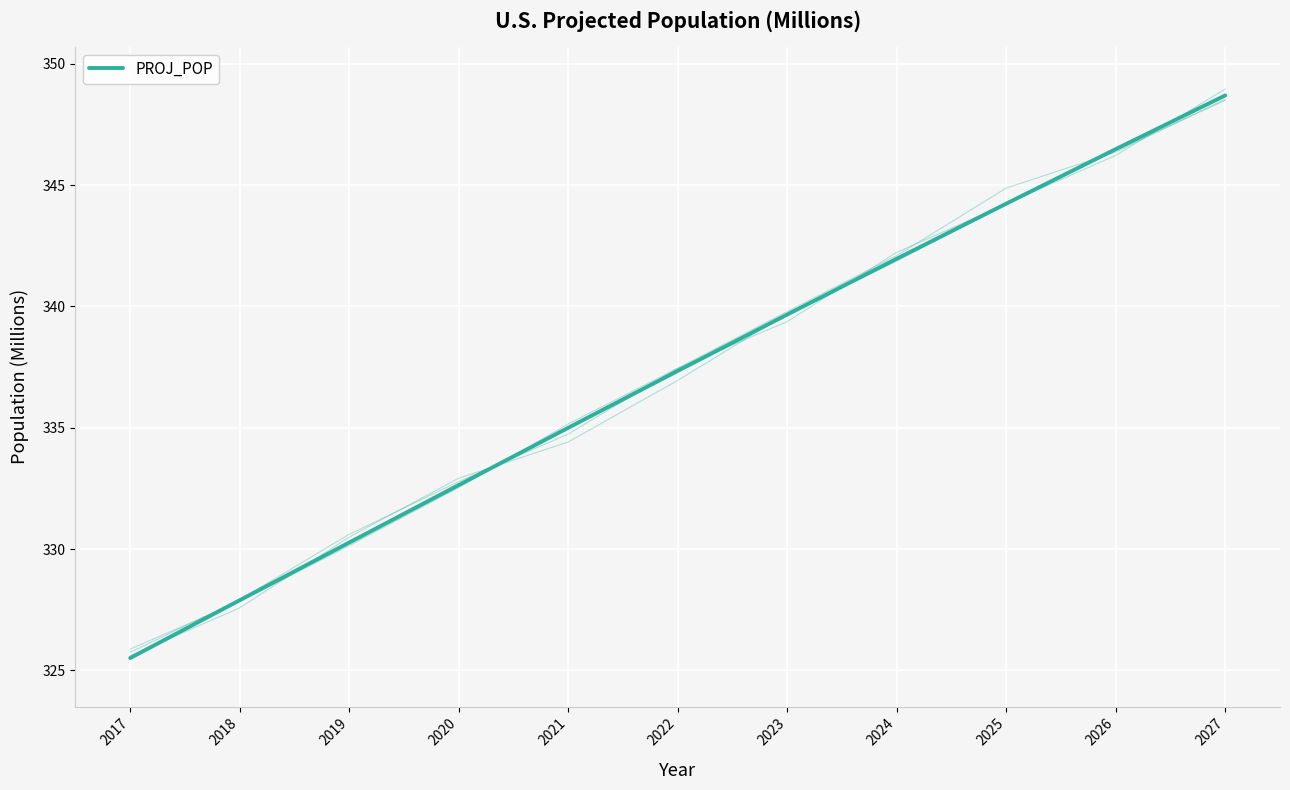

Reading left to right, list all the values displayed in this chart.

325.5	327.9	330.3	332.6	335.0	337.3	339.7	342.0	344.2	346.5	348.7